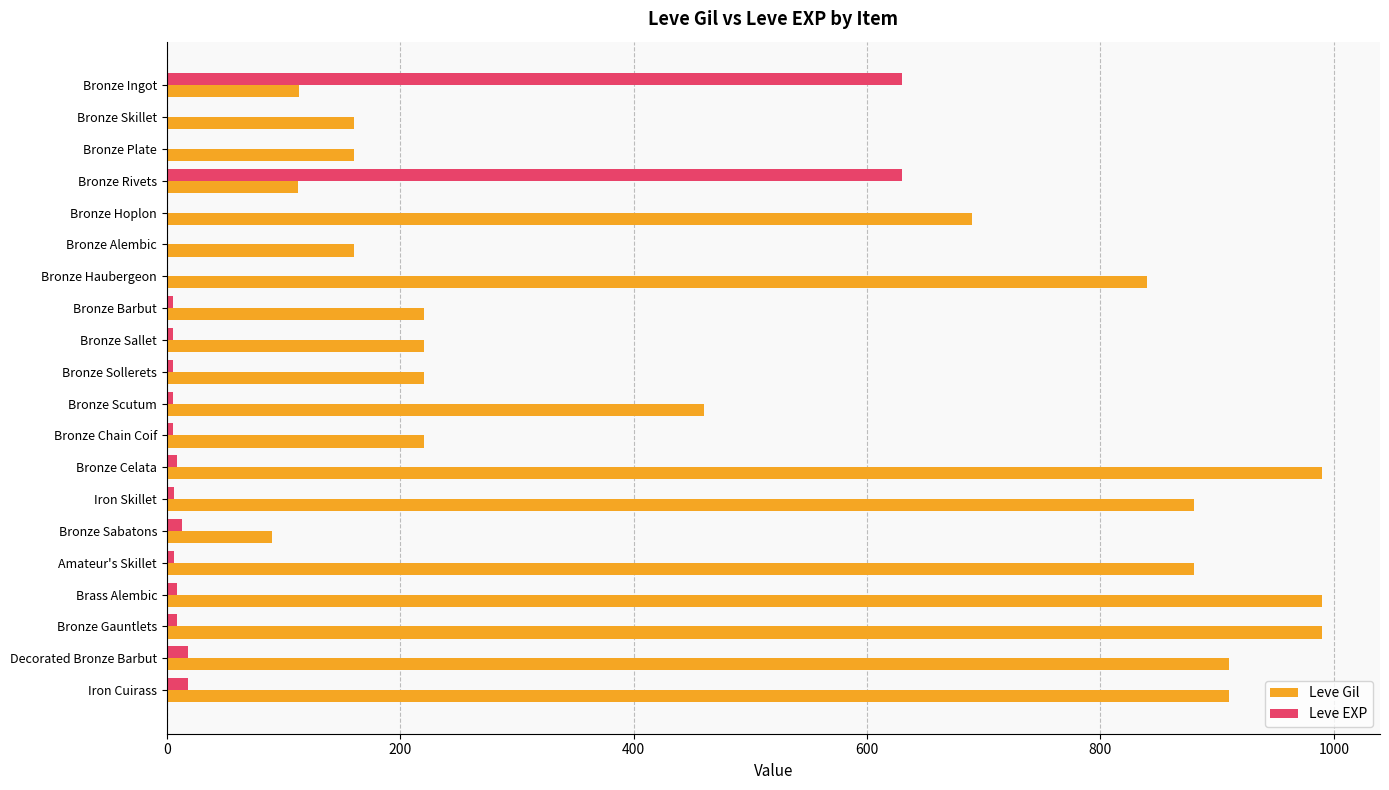

What are all the series names shown in the legend?

Leve Gil, Leve EXP